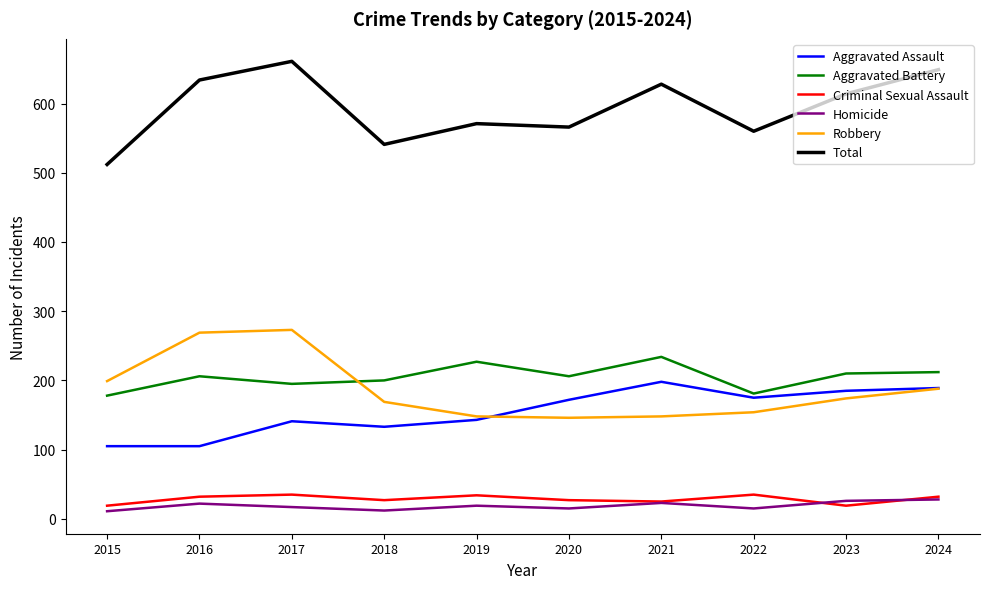

True or false: Robbery and Total intersect in this chart.

False